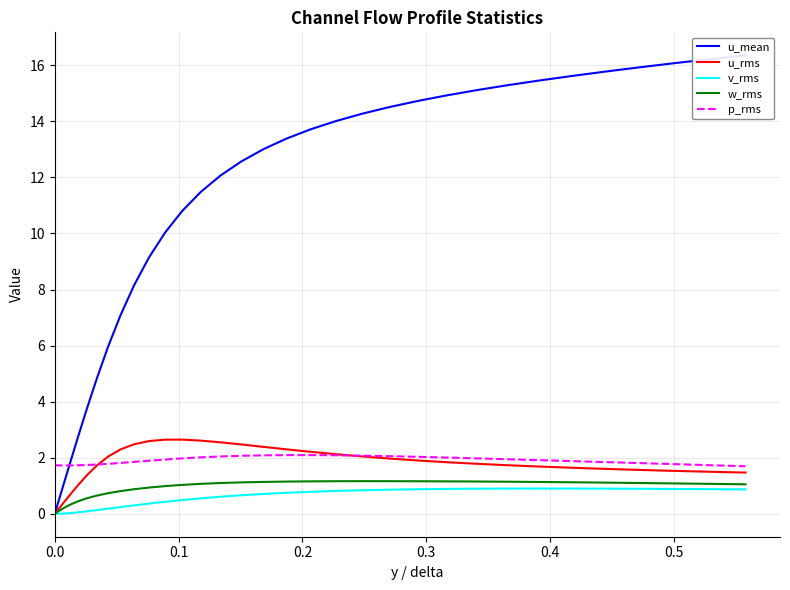

Does the chart display data point markers on the line(s)?

No